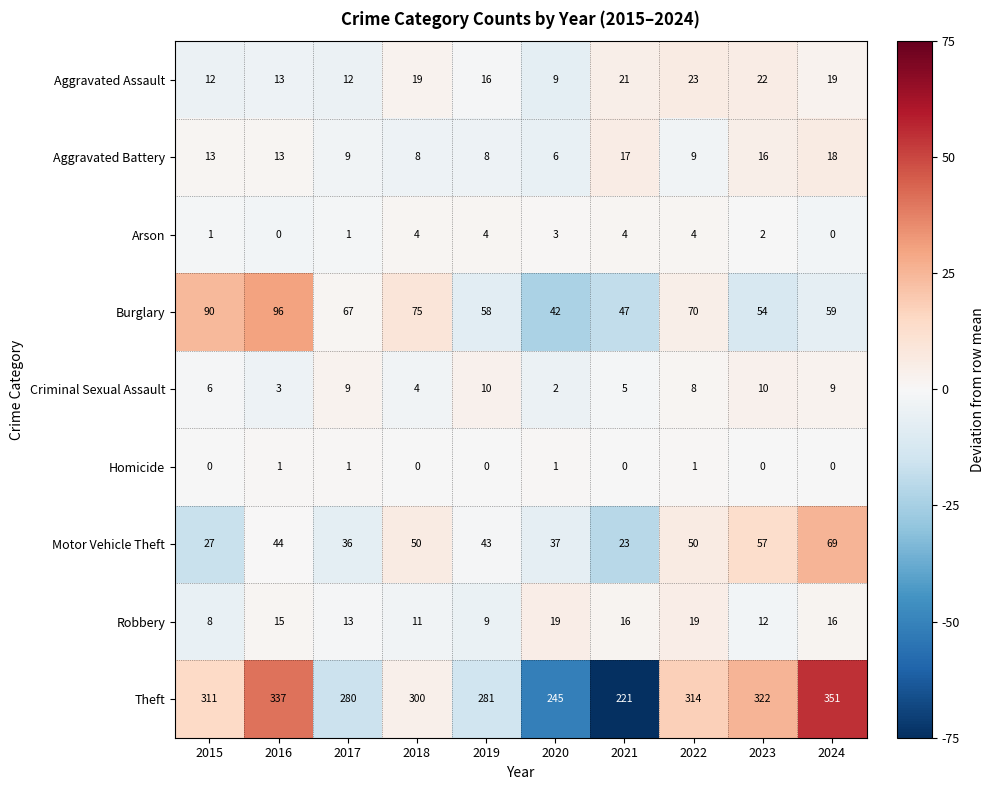

At which category is the sum across all series the highest?

2024